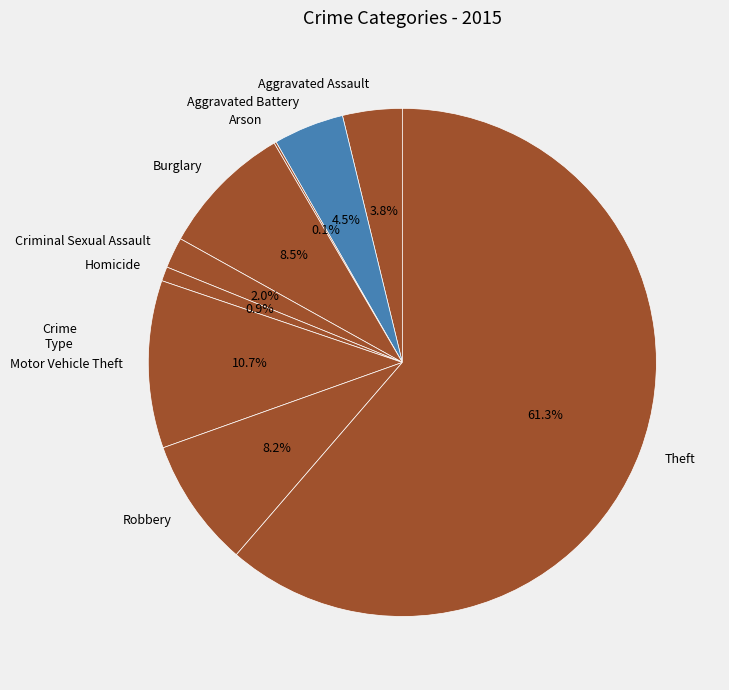

To the nearest percent, what is the average slice percentage?

11%